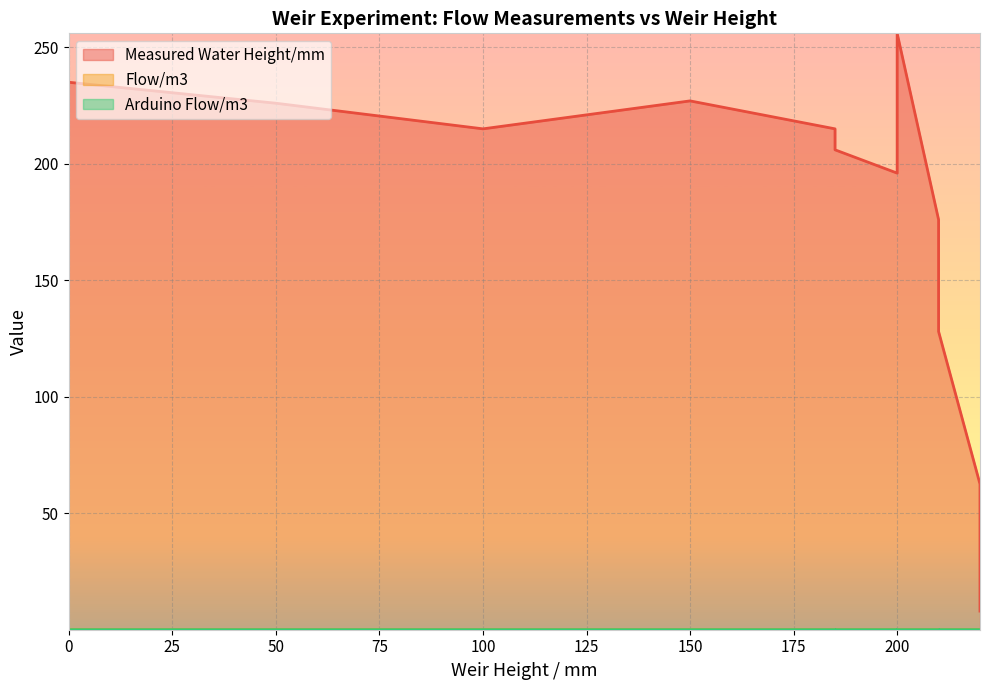

True or false: Flow/m3 and Arduino Flow/m3 intersect in this chart.

False